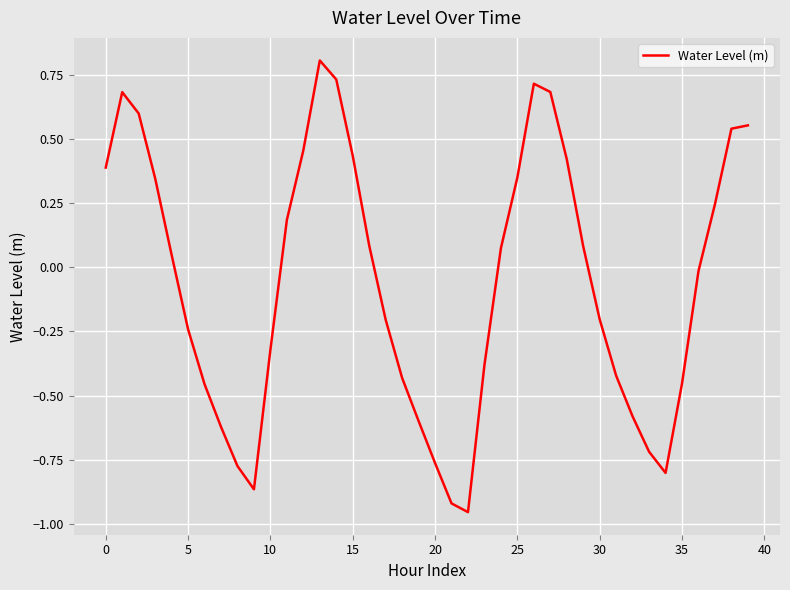

What is the difference between the maximum and minimum values?

1.8